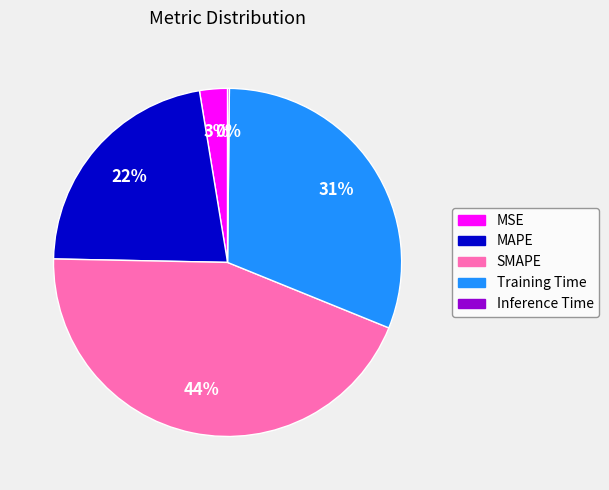

To the nearest percent, what is the difference between the Training Time and SMAPE slice percentages?

13%